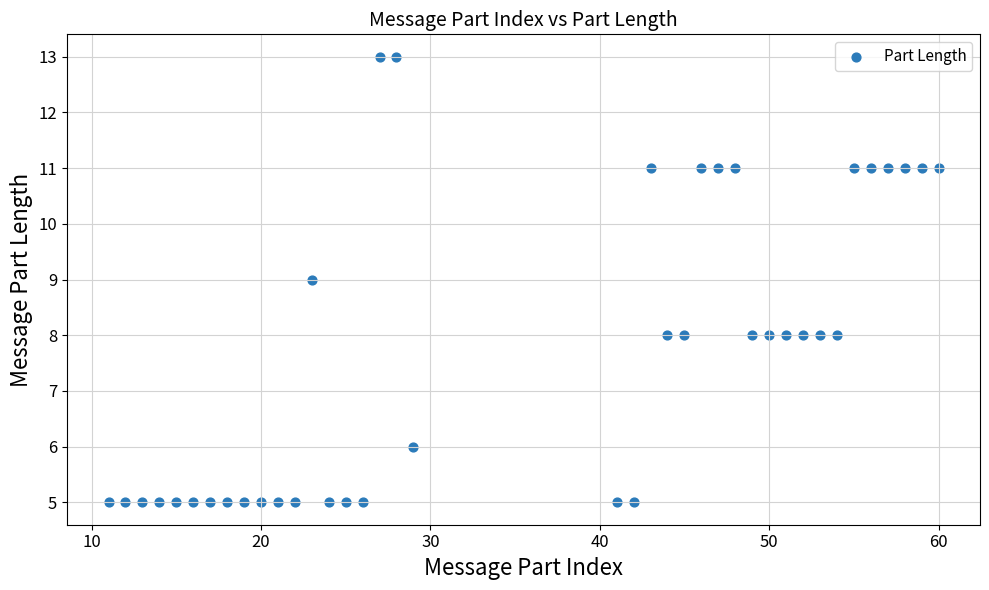

What is the range of X values (max minus min)?

49